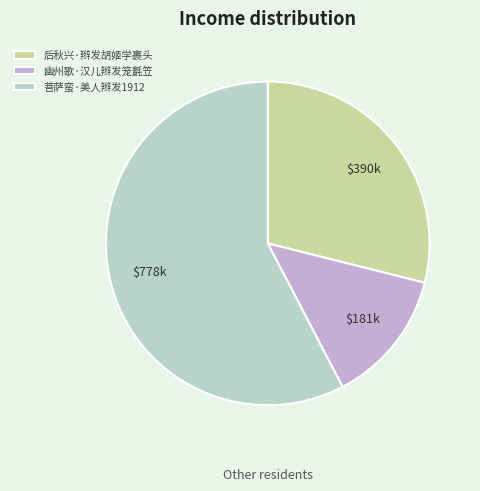

Approximately how many times larger is the value at 幽州歌·汉儿辫发笼氈笠 compared to 菩萨蛮·美人辫发1912?

0.2